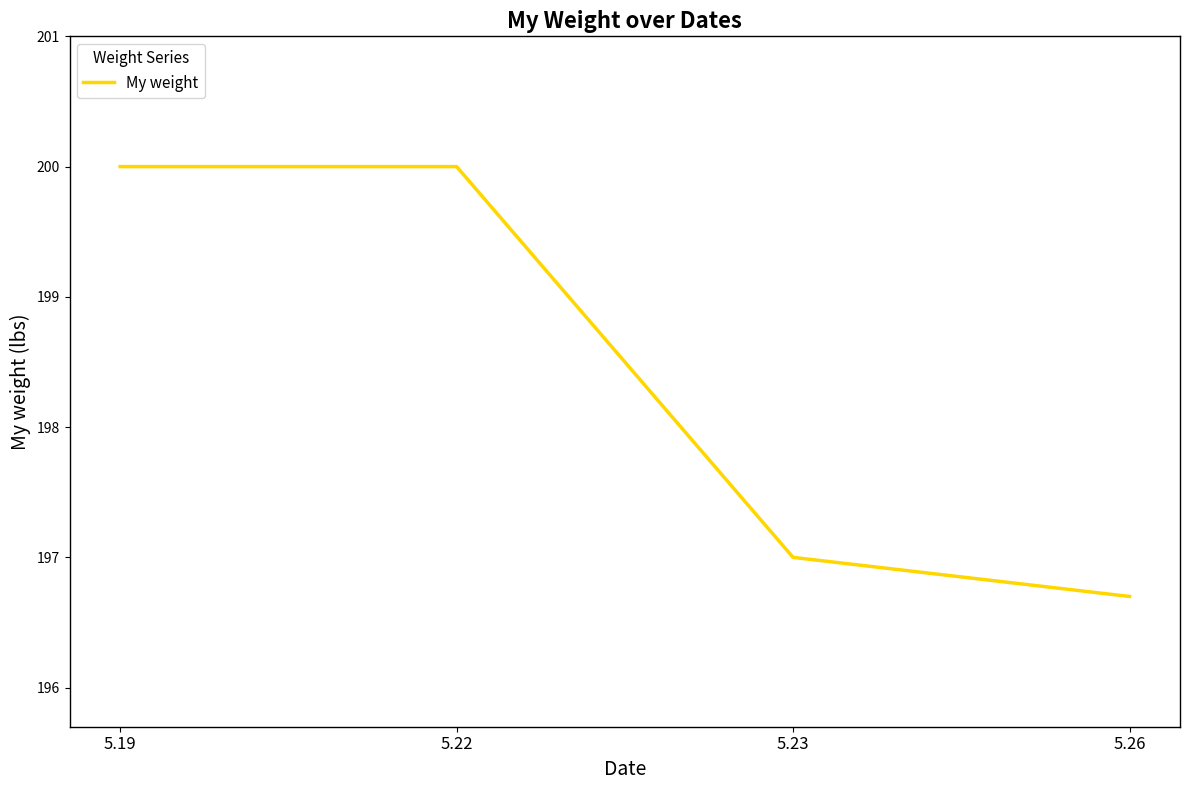

Which label corresponds to the smallest value in the chart?

5.26